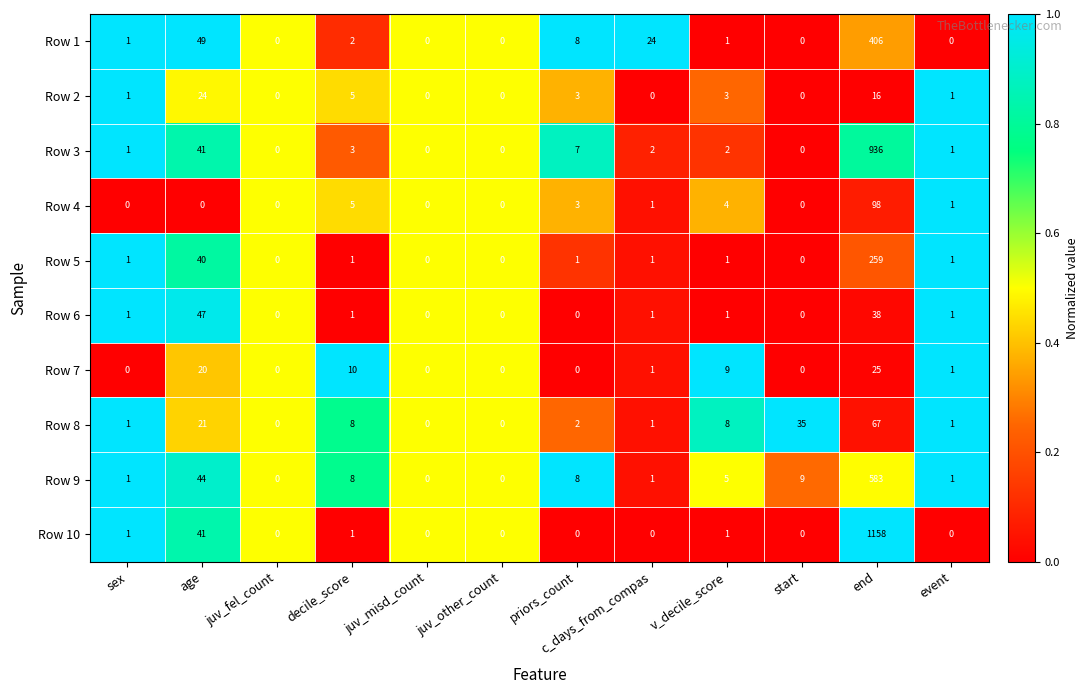

What is the total value across all series at age?

327